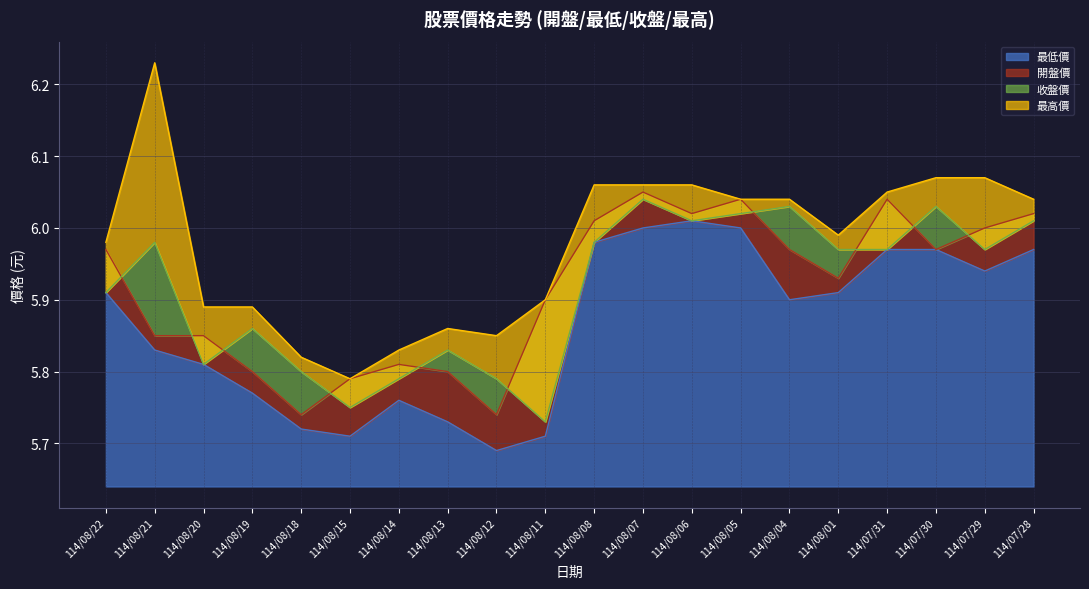

The value of 開盤價 at 114/08/04 is 6.0. True or false?

True